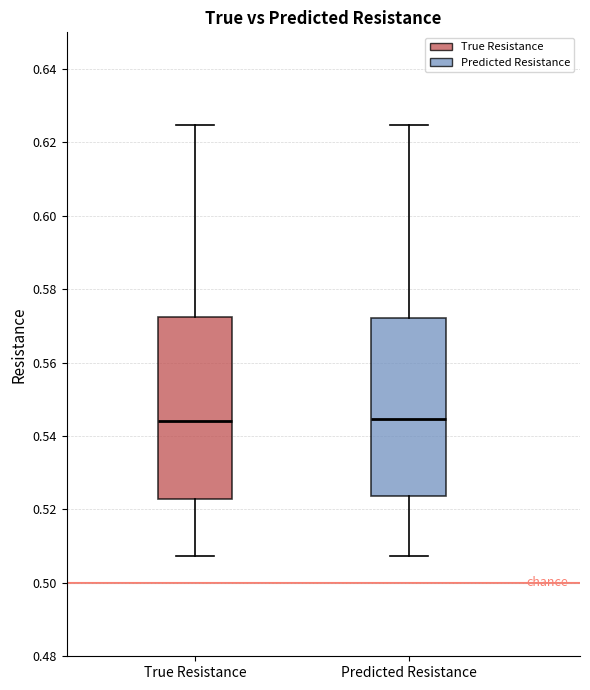

Where does the upper whisker of the box for Predicted Resistance end on the y-axis? The values are not printed on the chart, so give them approximately, as read against the axis.

0.624